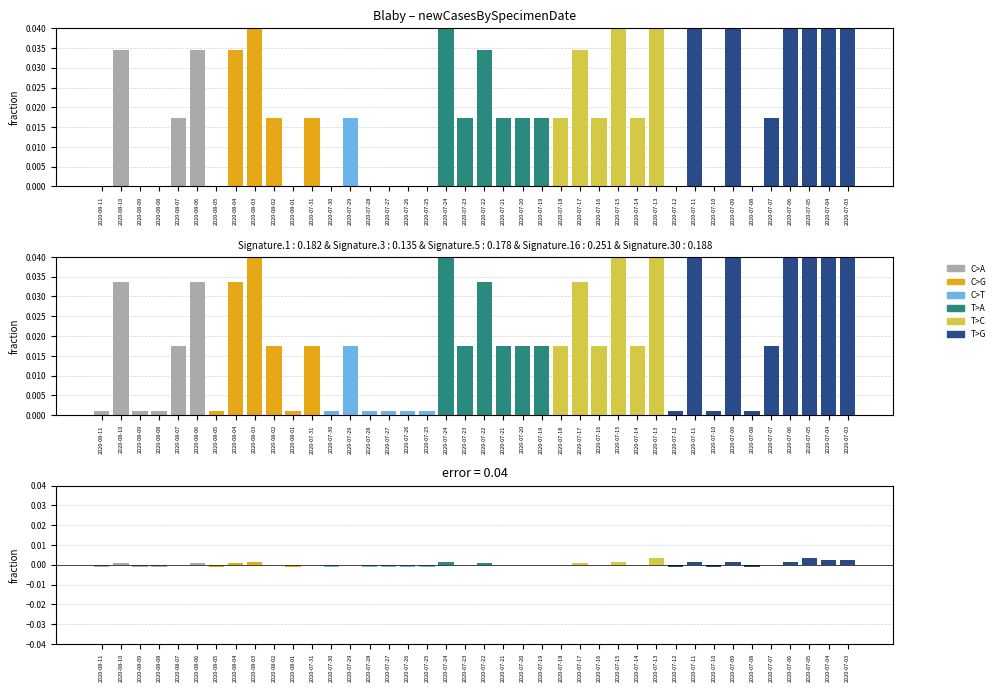

The value of error at 2020-07-25 is -0.0. True or false?

False